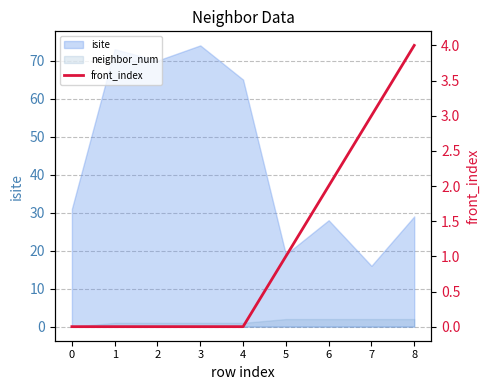

The value at 8 is 4. True or false?

True